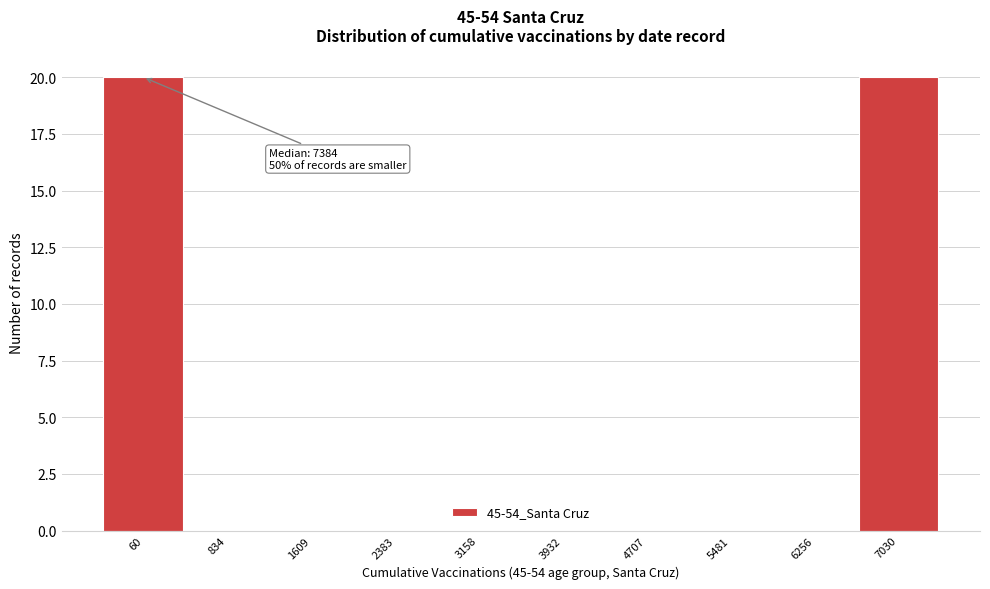

Reading left to right, what are all the values shown in this chart?

60=20	834=0	1609=0	2383=0	3158=0	3932=0	4707=0	5481=0	6256=0	7030=20